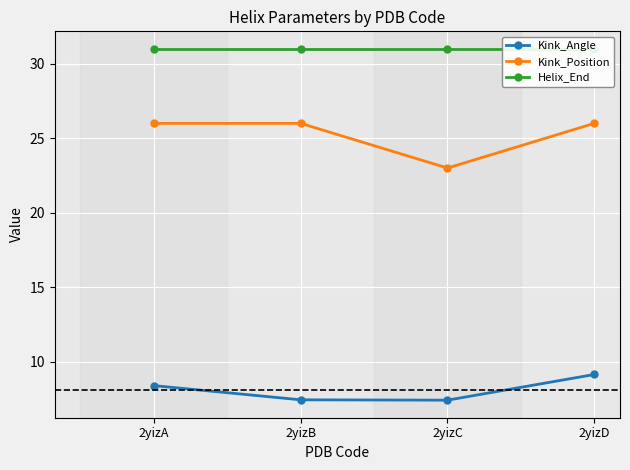

Is this an area chart (filled region under the line)?

No